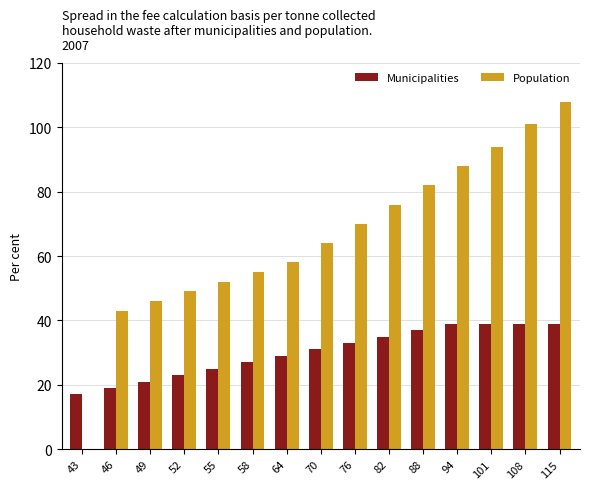

The Population series shows 70 at 76. True or false?

True